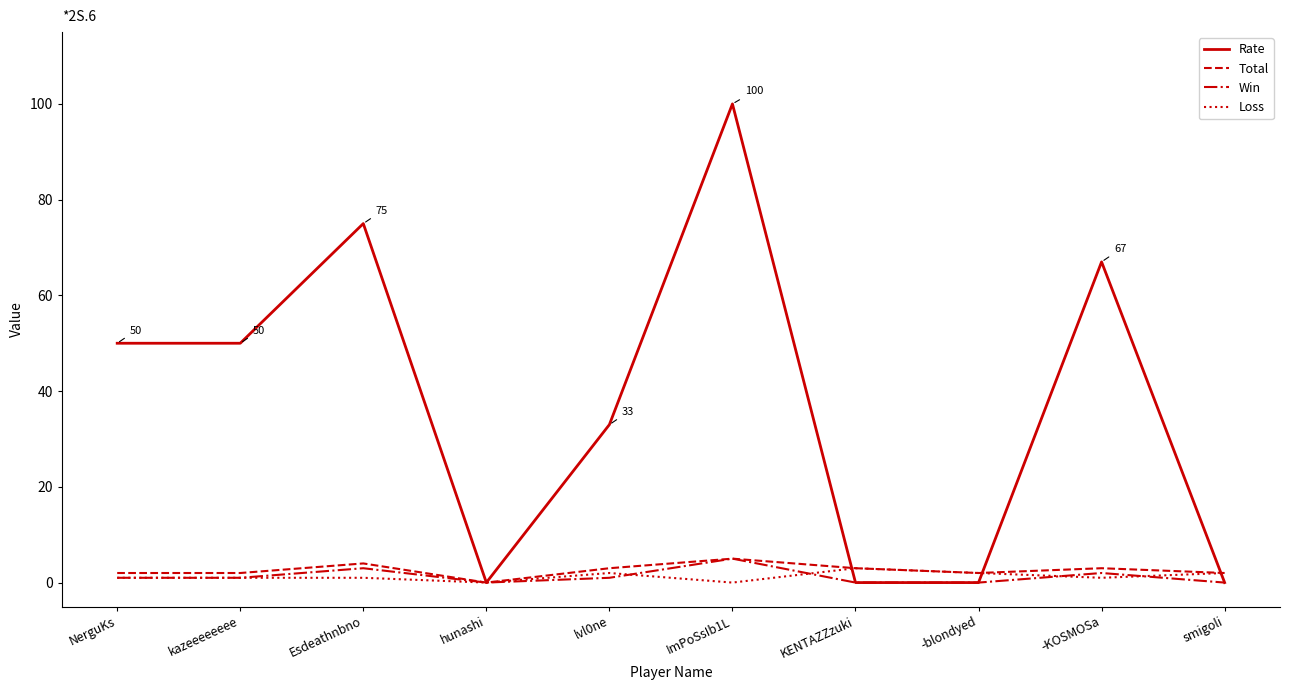

How many Win values are between 0 and 2?

8